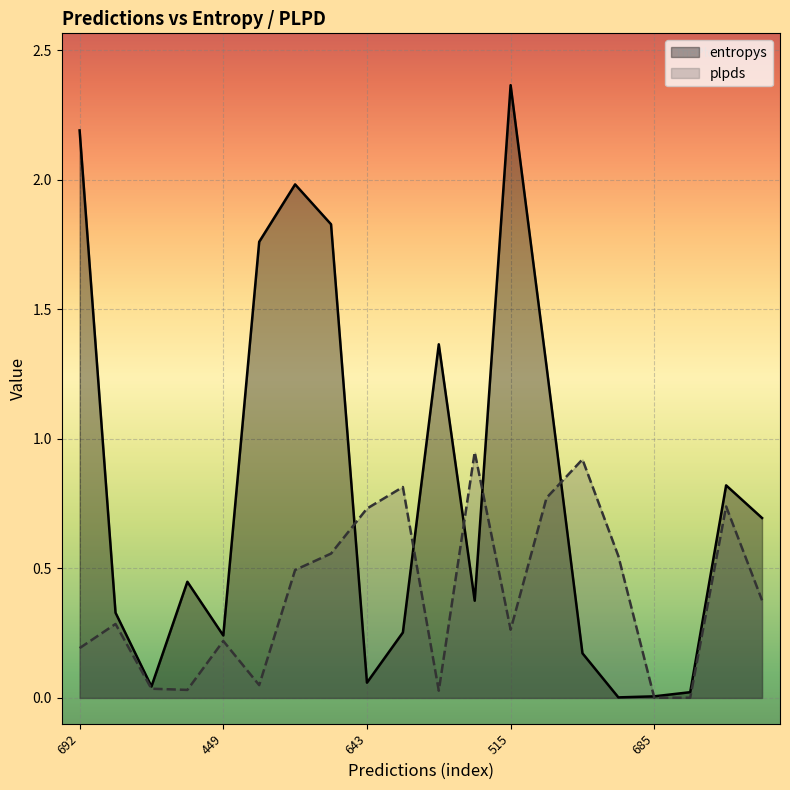

How many categories are shown in the chart?

20